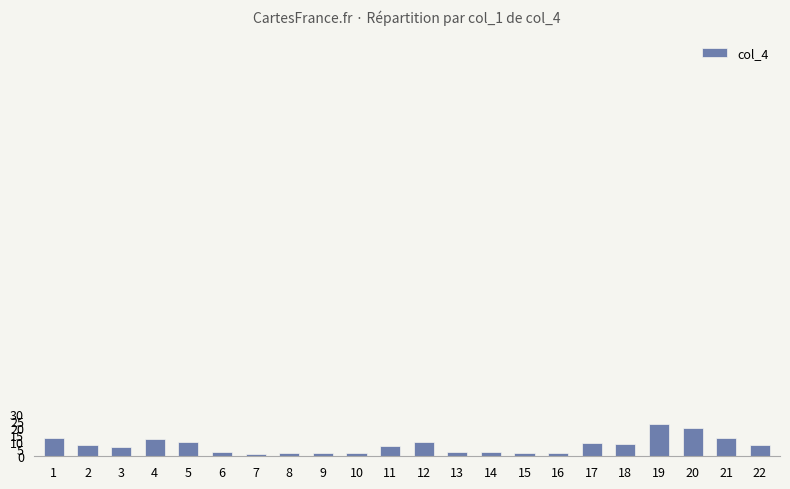

What is the greatest value displayed?

22.8